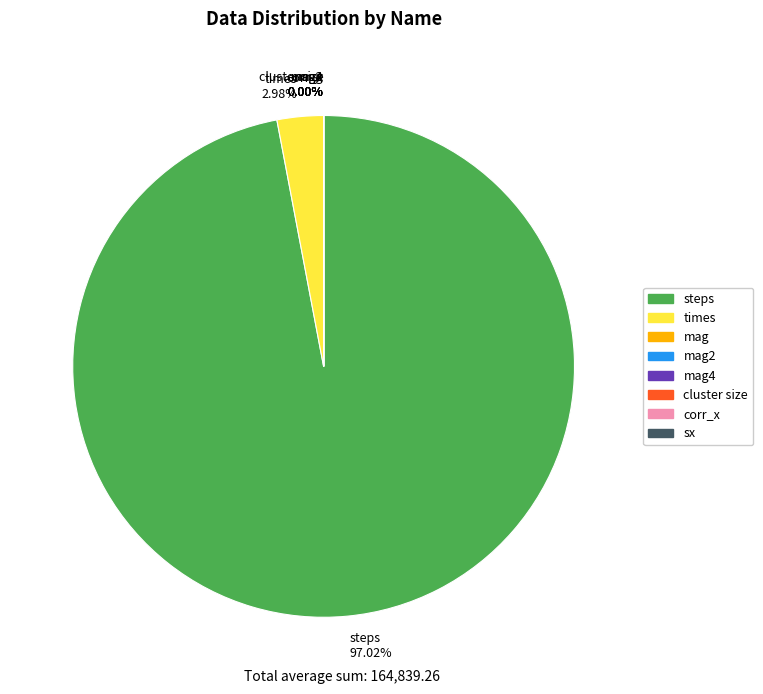

What is the largest slice in the pie chart?

steps 97.02%